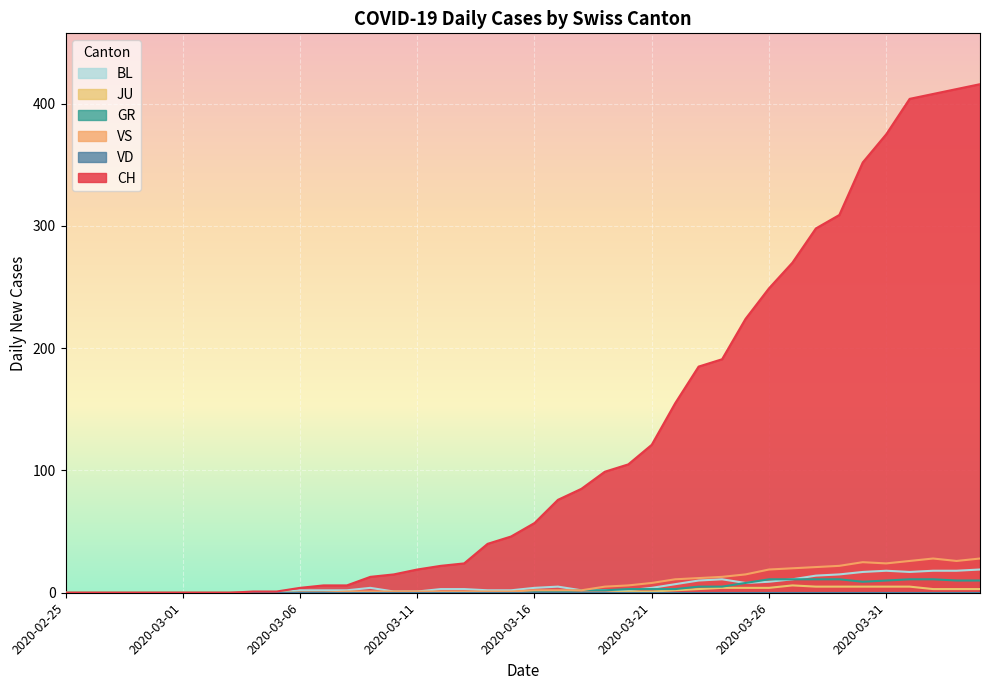

Which series has the largest range (max minus min)?

CH